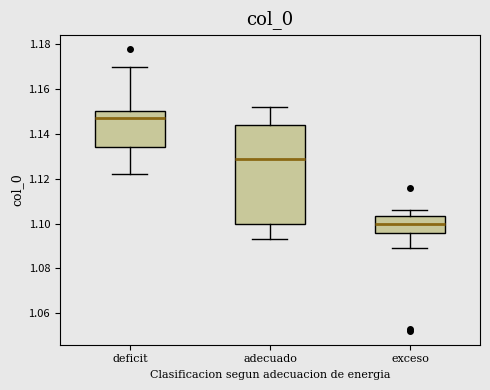

Reading left to right, read every box against the y-axis: the position of its median line, the range the box covers, and the ends of its whiskers. The values are not printed on the chart, so give them approximately, as read against the axis.

deficit: median 1.148, box 1.134 to 1.150, whiskers 1.122 to 1.170
adecuado: median 1.128, box 1.100 to 1.144, whiskers 1.094 to 1.152
exceso: median 1.100, box 1.096 to 1.104, whiskers 1.090 to 1.106